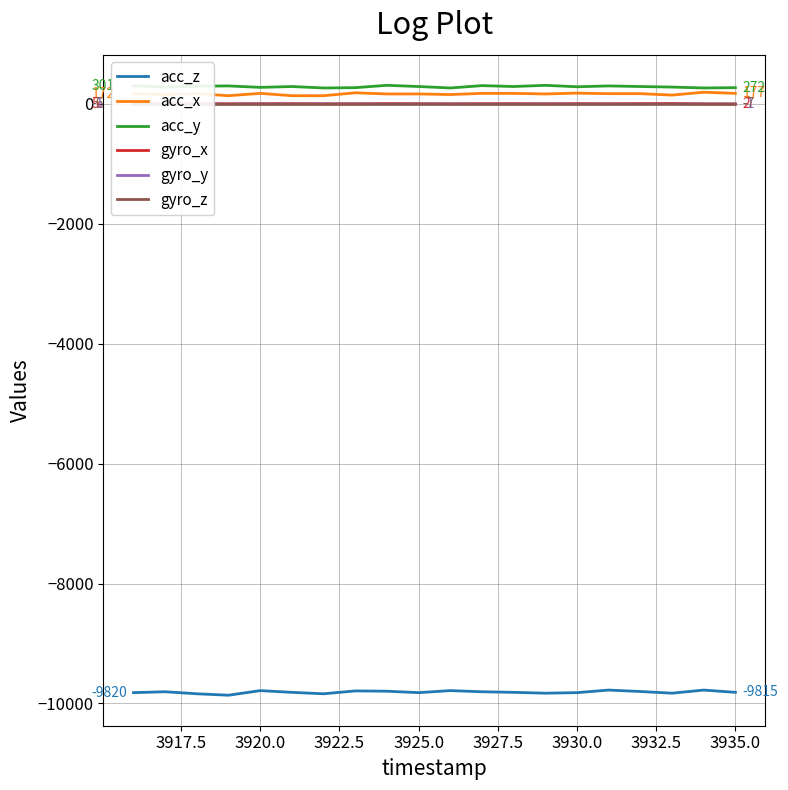

Is it true that gyro_x equals 5 at 3920.0?

True